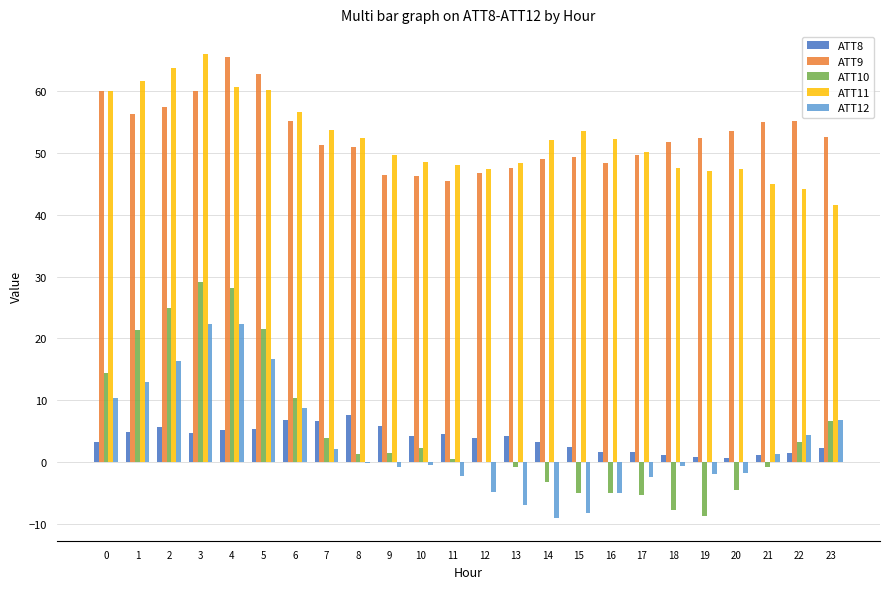

What is the difference between the ATT11 values at 19 and 3?

18.9